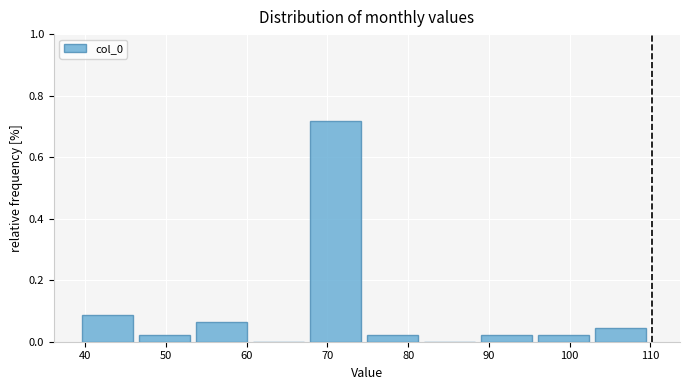

Reading left to right, list every bar in this chart as the range it spans on the x-axis followed by its height. Neither the bar edges nor the heights are printed on the chart, so give them approximately, as read against the axes.

40 to 47: 0.08
47 to 54: 0.02
54 to 61: 0.06
61 to 68: 0
68 to 75: 0.72
75 to 82: 0.02
82 to 89: 0
89 to 96: 0.02
96 to 103: 0.02
103 to 110: 0.04